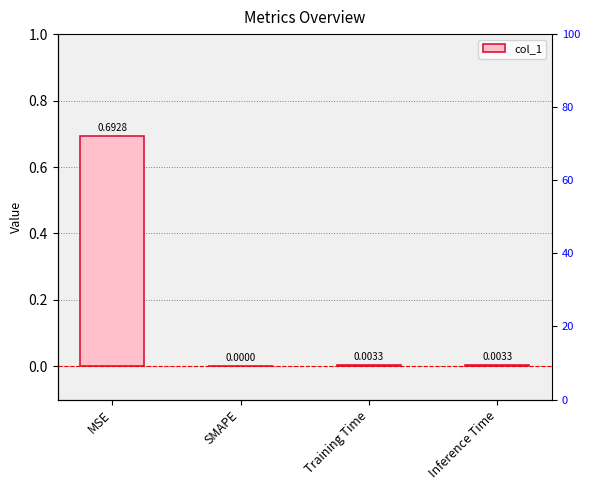

What is the greatest value displayed?

0.7